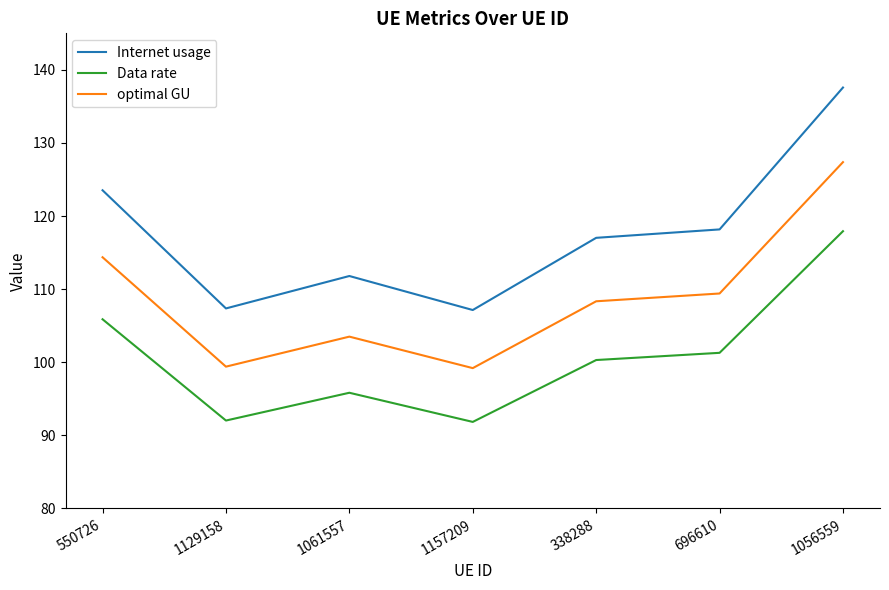

Which series has the largest total across all categories?

Internet usage